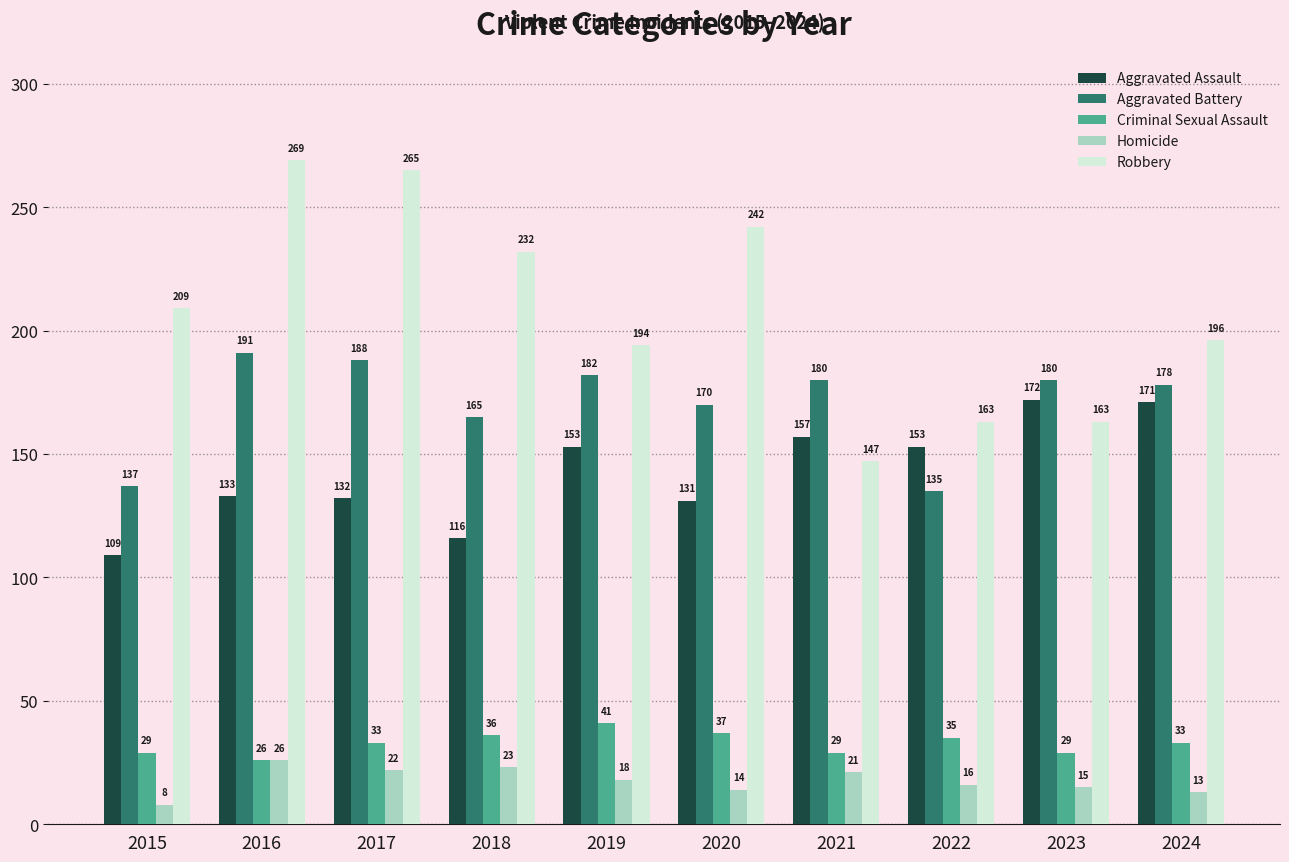

Reading right to left, list all the values displayed in this chart.

Aggravated Assault: 2024=171	2023=172	2022=153	2021=157	2020=131	2019=153	2018=116	2017=132	2016=133	2015=109
Aggravated Battery: 2024=178	2023=180	2022=135	2021=180	2020=170	2019=182	2018=165	2017=188	2016=191	2015=137
Criminal Sexual Assault: 2024=33	2023=29	2022=35	2021=29	2020=37	2019=41	2018=36	2017=33	2016=26	2015=29
Homicide: 2024=13	2023=15	2022=16	2021=21	2020=14	2019=18	2018=23	2017=22	2016=26	2015=8
Robbery: 2024=196	2023=163	2022=163	2021=147	2020=242	2019=194	2018=232	2017=265	2016=269	2015=209